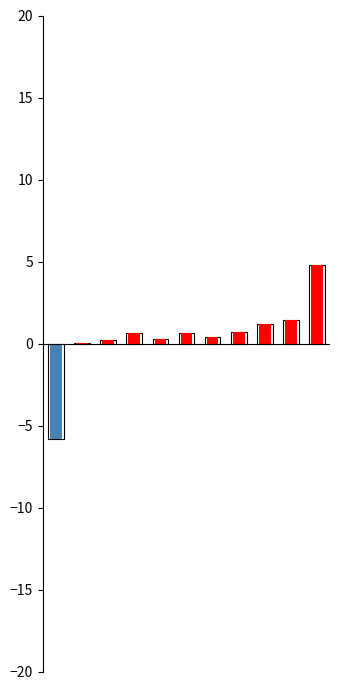

How many categories are shown in the chart?

11